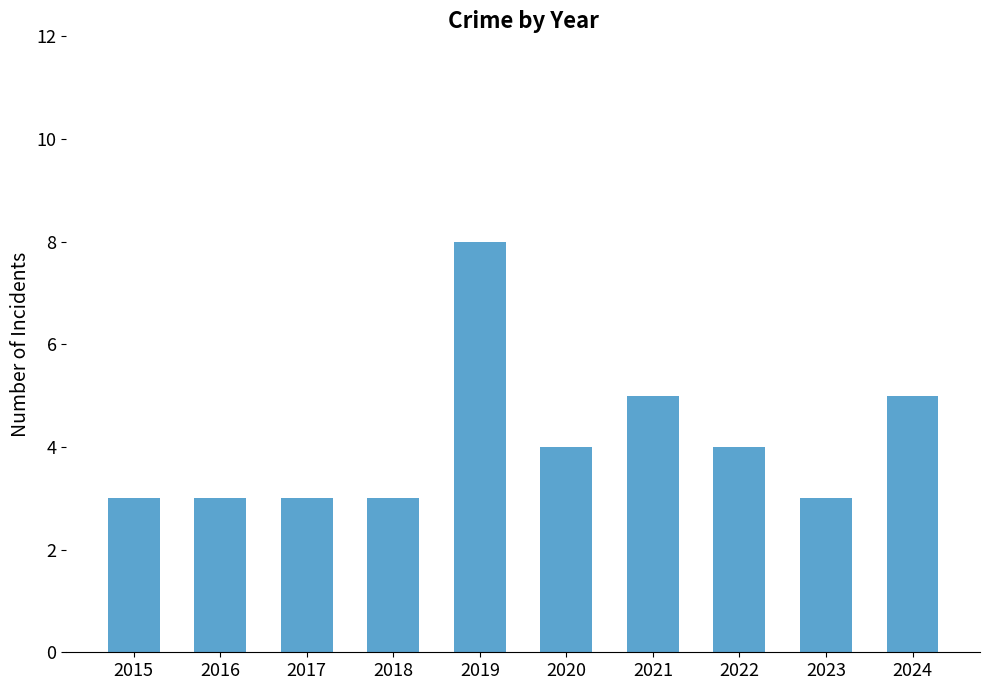

Reading right to left, what are all the values shown in this chart?

5	3	4	5	4	8	3	3	3	3